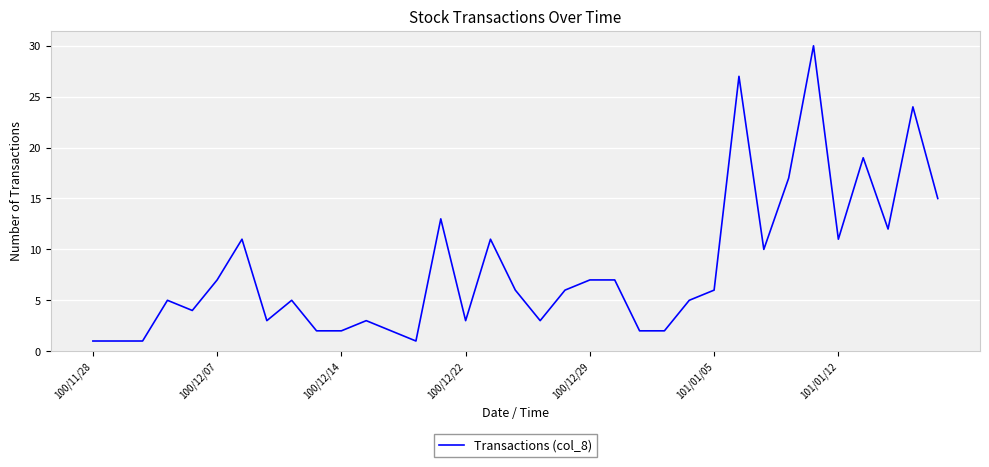

What is the difference between the maximum and minimum values?

29